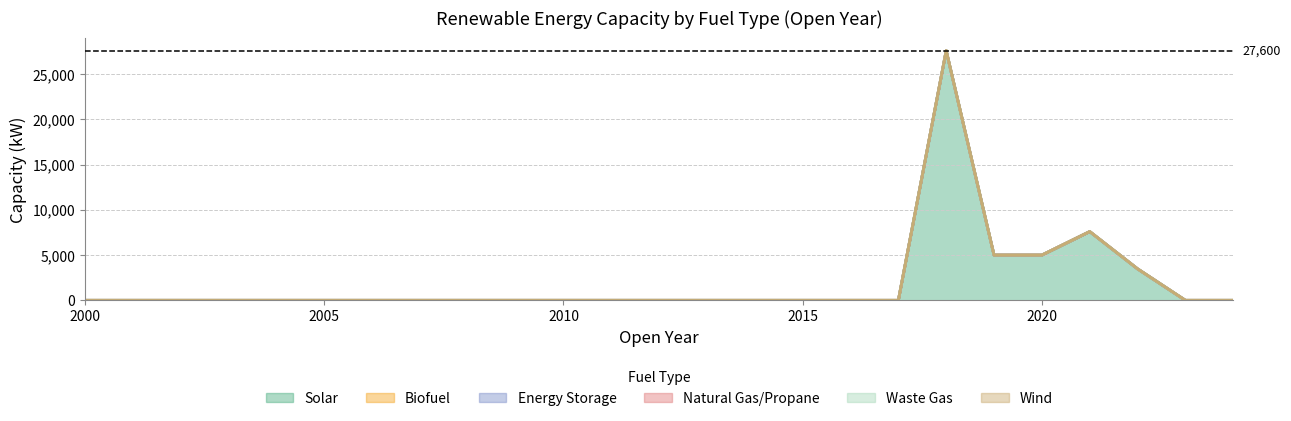

Which label corresponds to the largest value in the chart?

2018